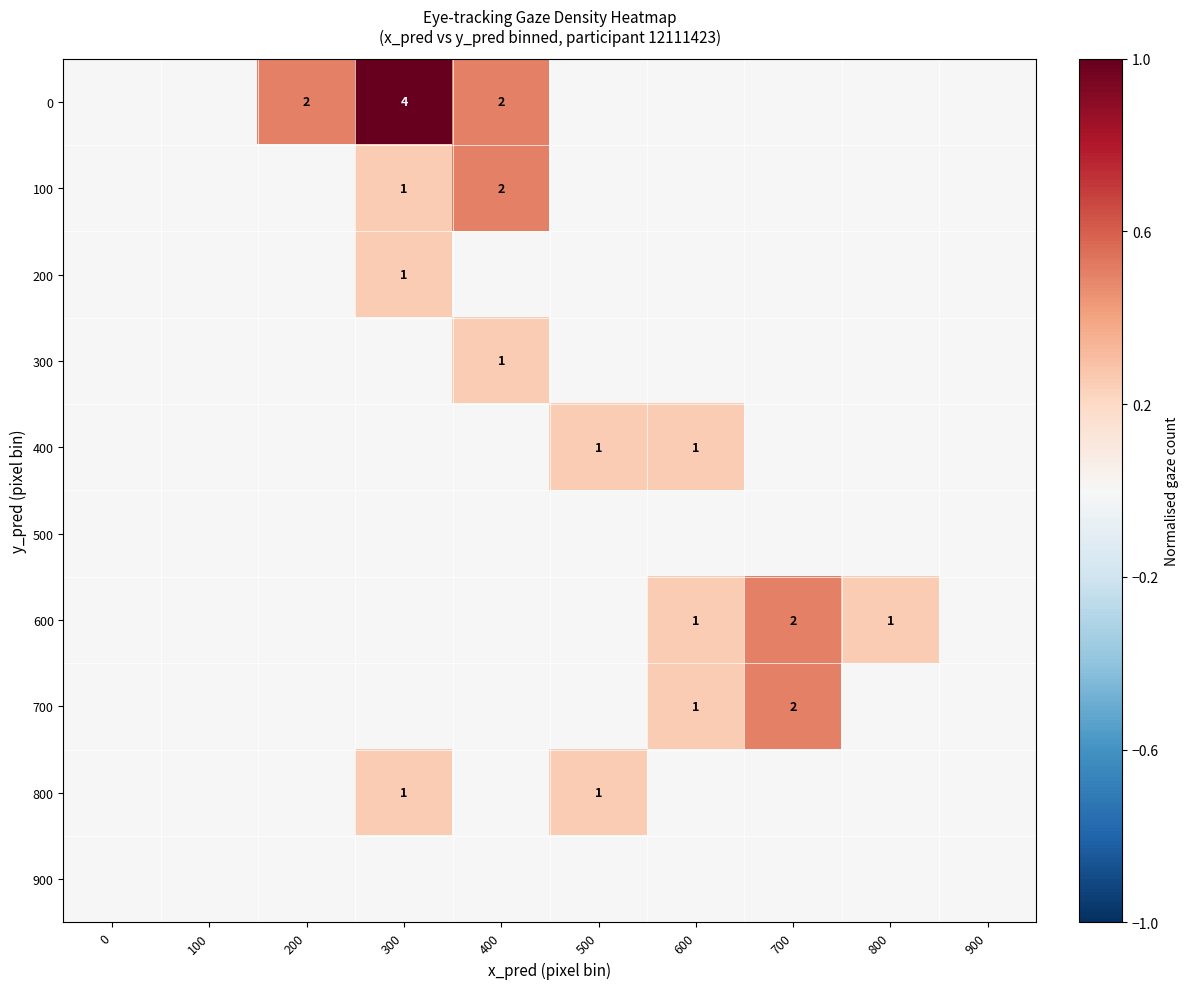

Is it true that 700 equals 1 at 600?

True